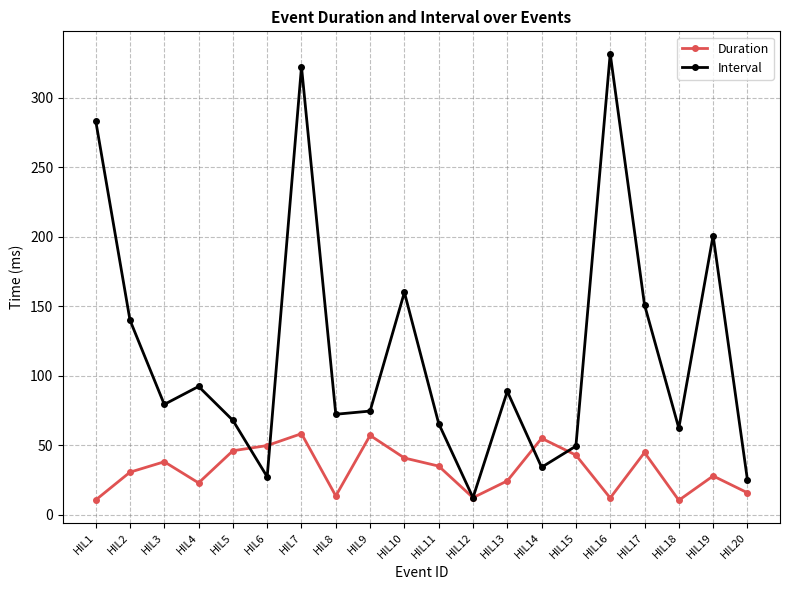

Count the number of categories in the chart.

20